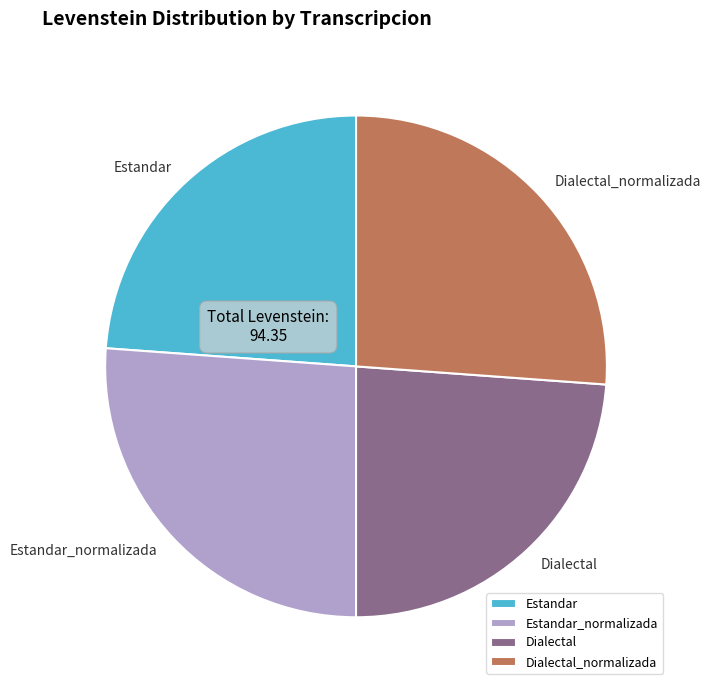

How many segments does this pie chart have?

4